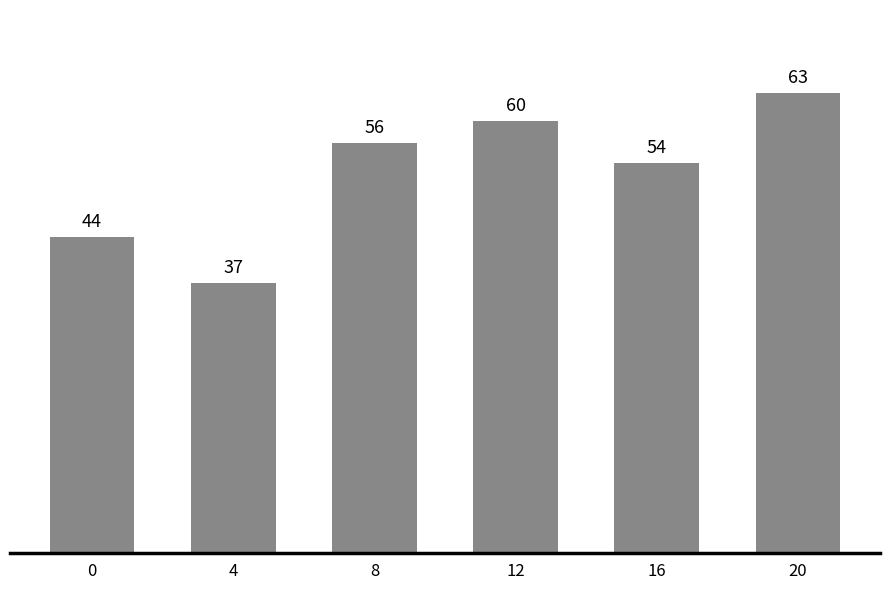

Does the chart contain any negative values?

No